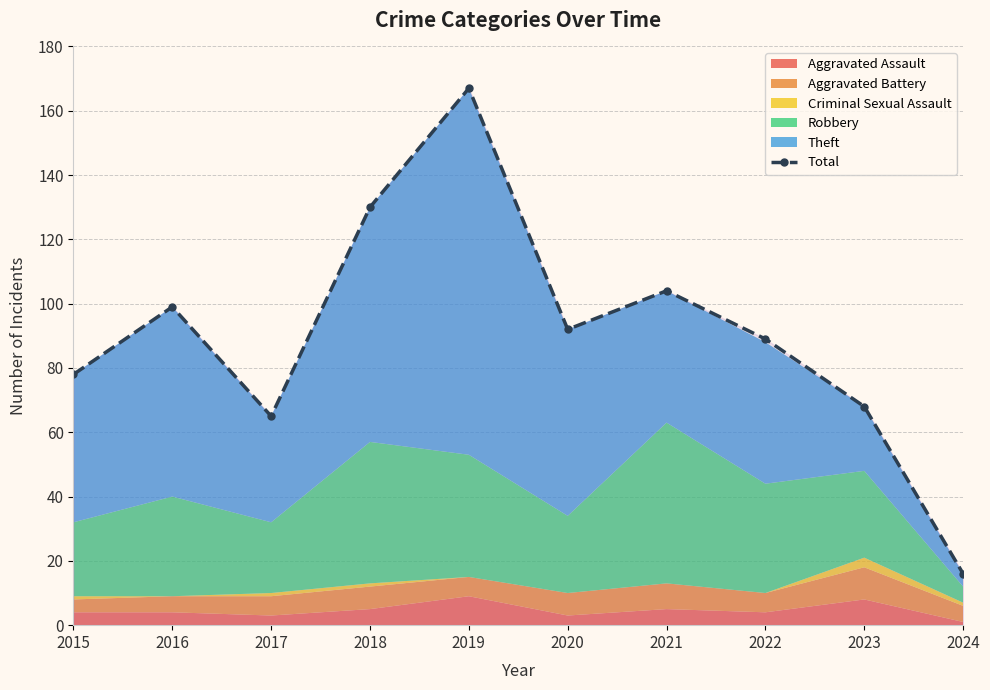

What is the change in value from 2018 to 2019?

+37